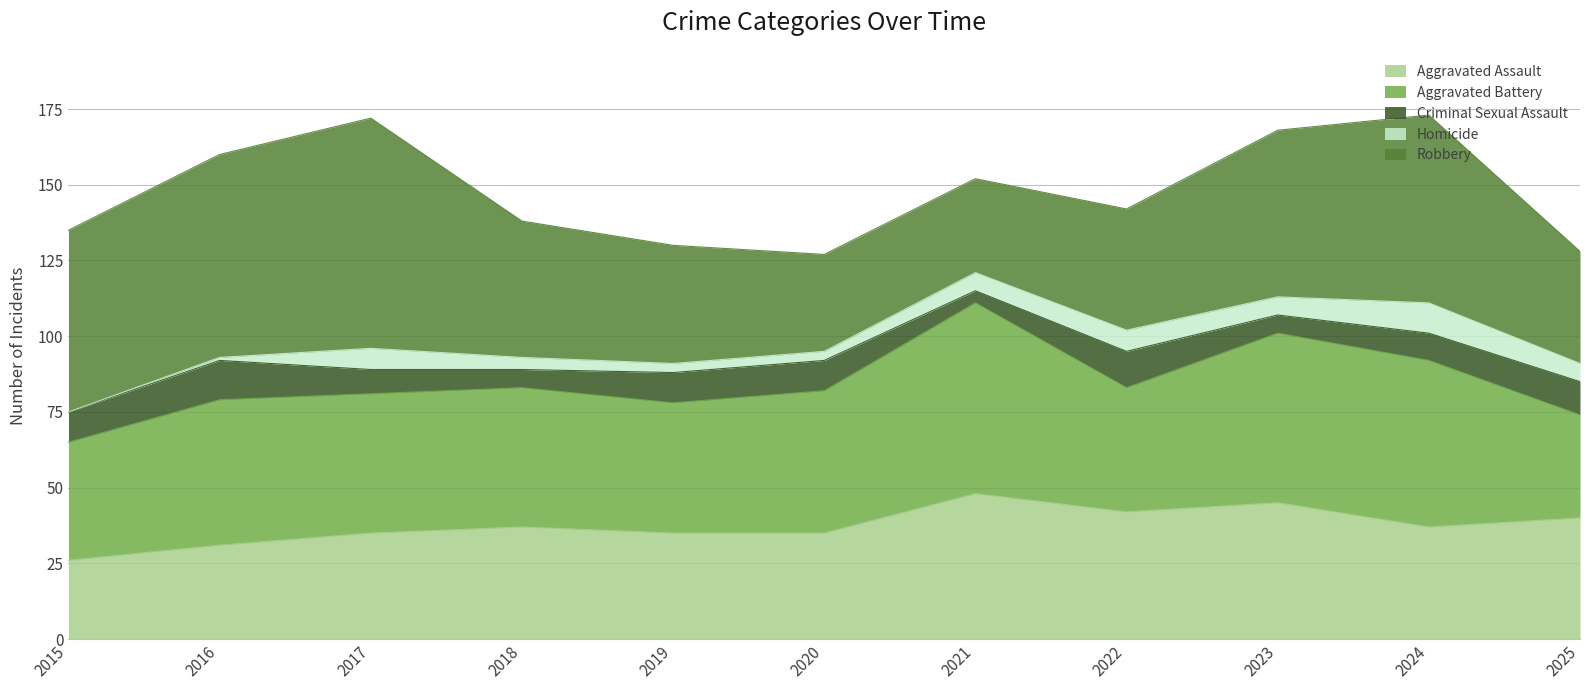

Reading left to right, list all the values displayed in this chart.

Aggravated Assault: 2015=26	2016=31	2017=35	2018=37	2019=35	2020=35	2021=48	2022=42	2023=45	2024=37	2025=40
Aggravated Battery: 2015=39	2016=48	2017=46	2018=46	2019=43	2020=47	2021=63	2022=41	2023=56	2024=55	2025=34
Criminal Sexual Assault: 2015=10	2016=13	2017=8	2018=6	2019=10	2020=10	2021=4	2022=12	2023=6	2024=9	2025=11
Homicide: 2015=0	2016=1	2017=7	2018=4	2019=3	2020=3	2021=6	2022=7	2023=6	2024=10	2025=6
Robbery: 2015=60	2016=67	2017=76	2018=45	2019=39	2020=32	2021=31	2022=40	2023=55	2024=62	2025=37